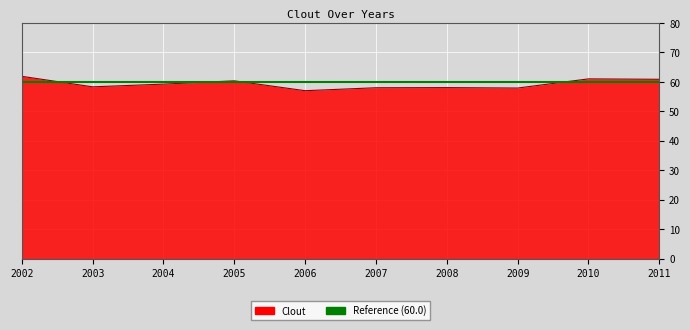

What is the difference between the maximum and minimum values?

4.9